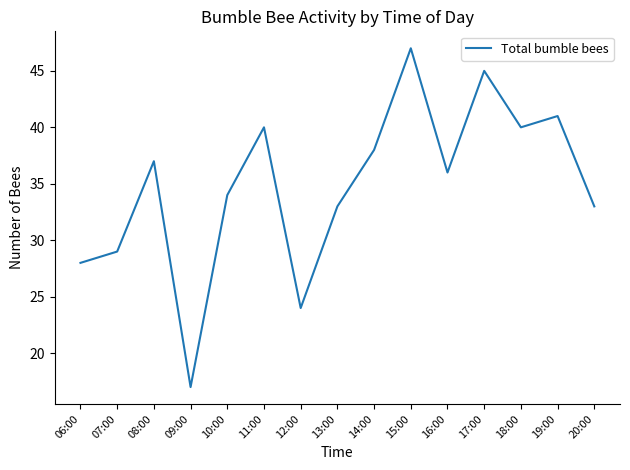

The chart shows a value of 29 at 07:00. True or false?

True